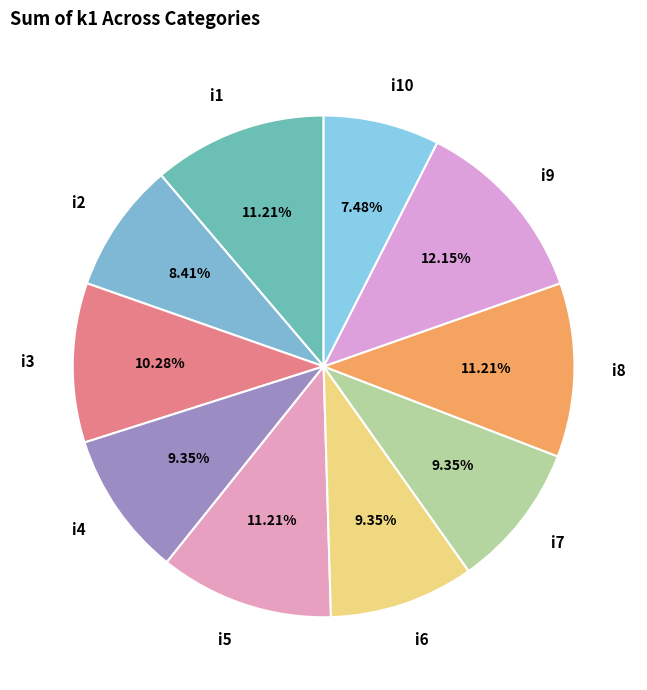

To the nearest percent, what is the difference between the largest and smallest slice percentages?

5%